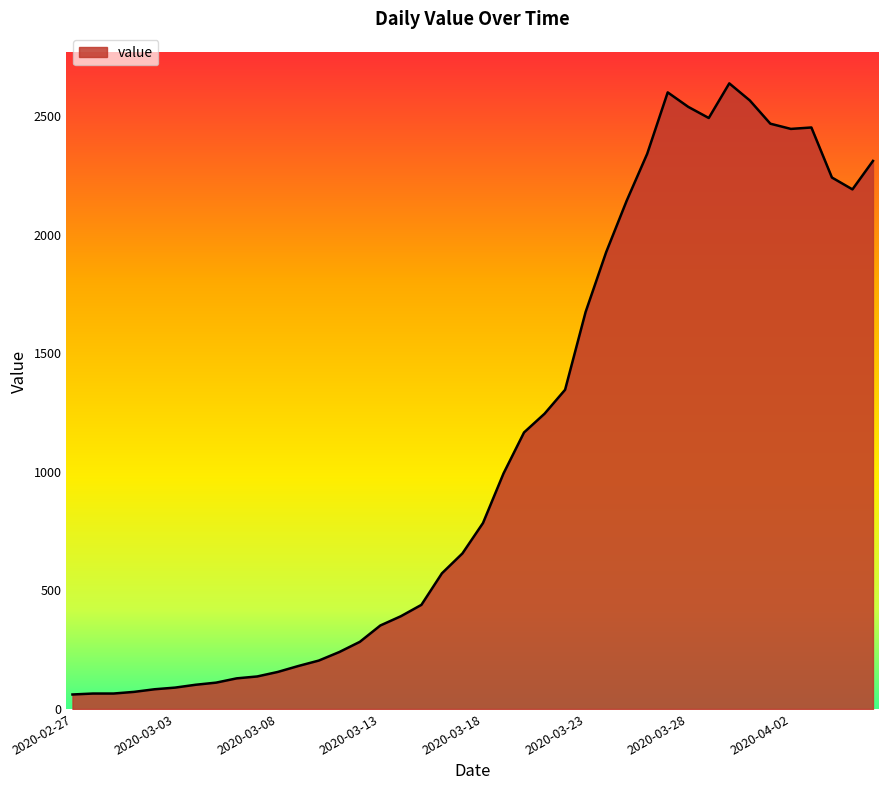

What is the maximum value shown in the chart?

2638